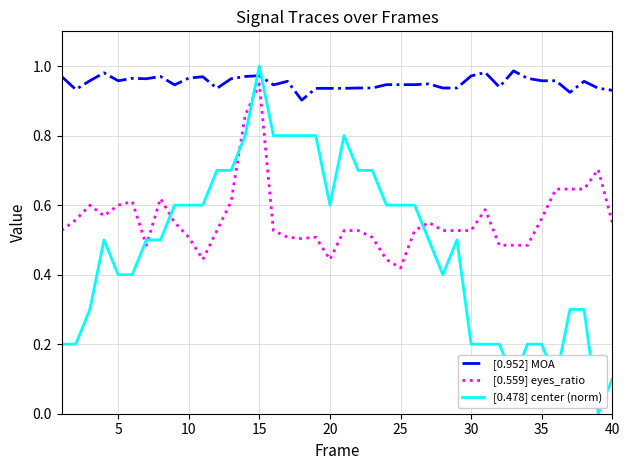

True or false: [0.952] MOA and [0.559] eyes_ratio cross at least once.

False